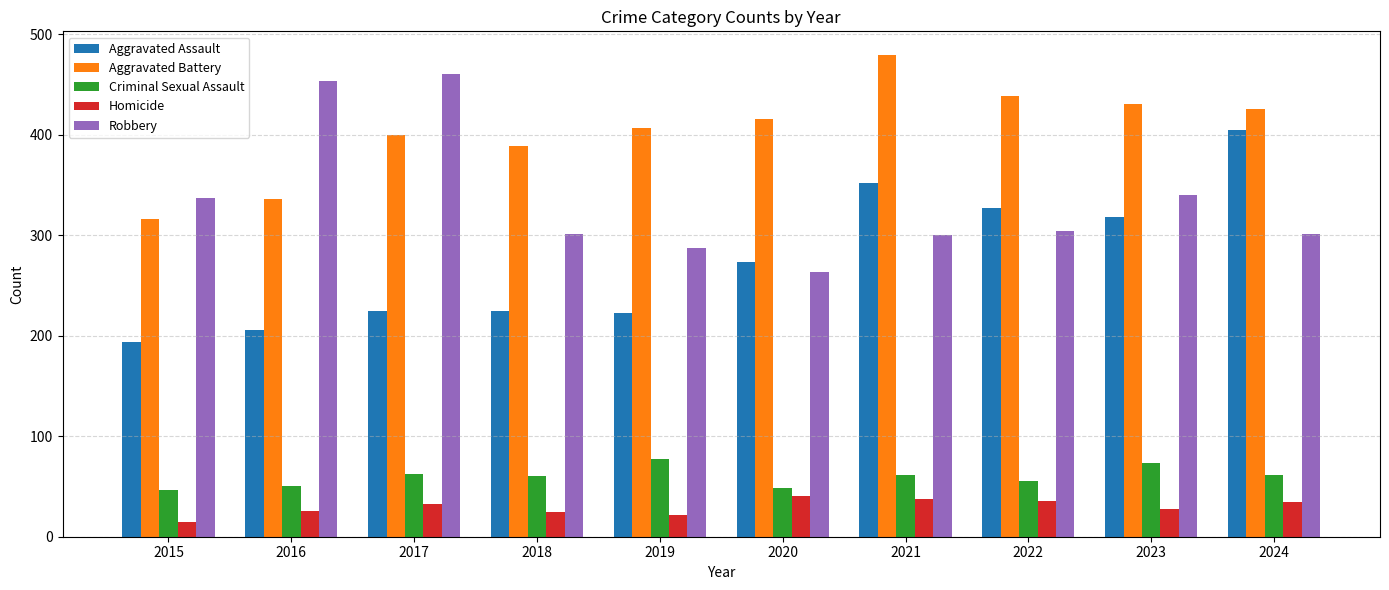

How many values in the Criminal Sexual Assault series are below 61?

5